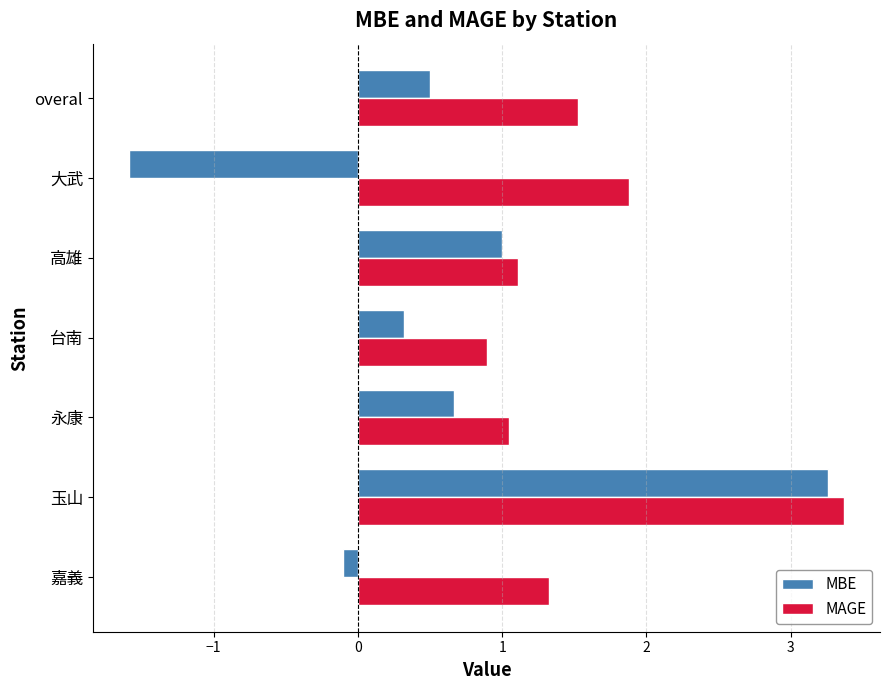

What is the approximate value of MBE at 台南?

0.3